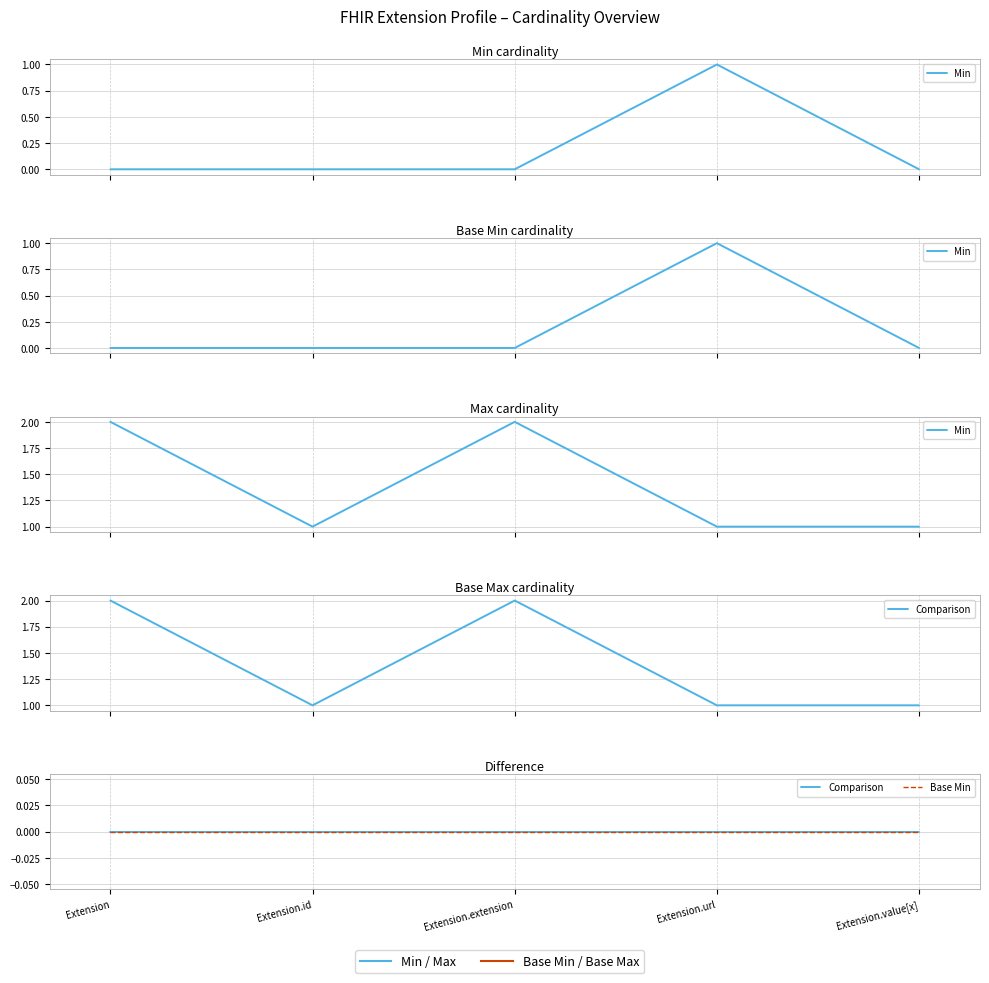

Count the number of categories in the chart.

5